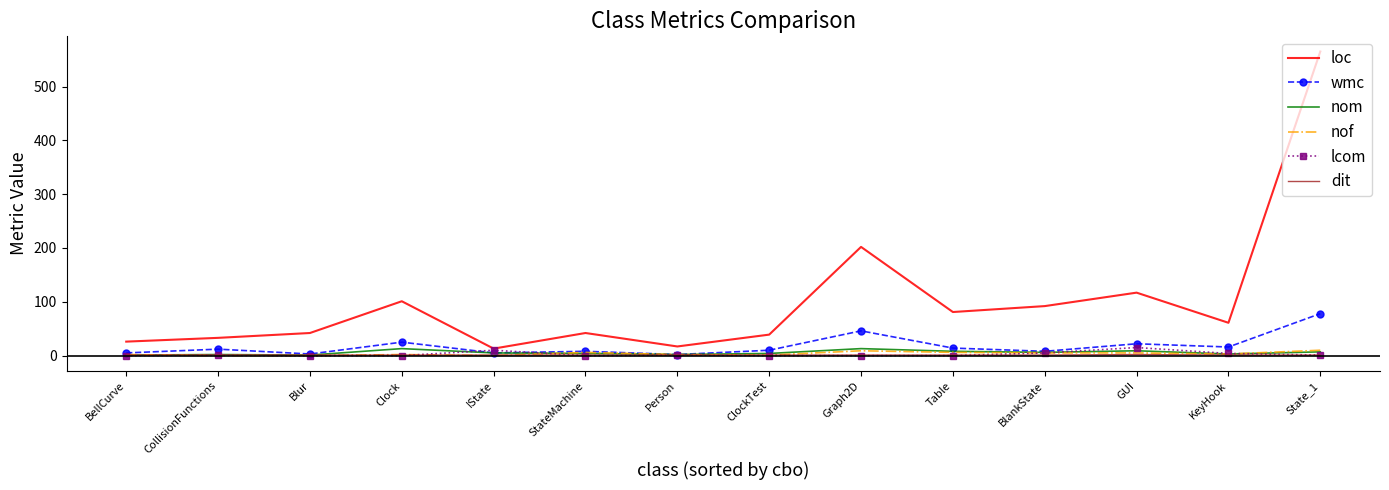

Which series has the largest range (max minus min)?

loc